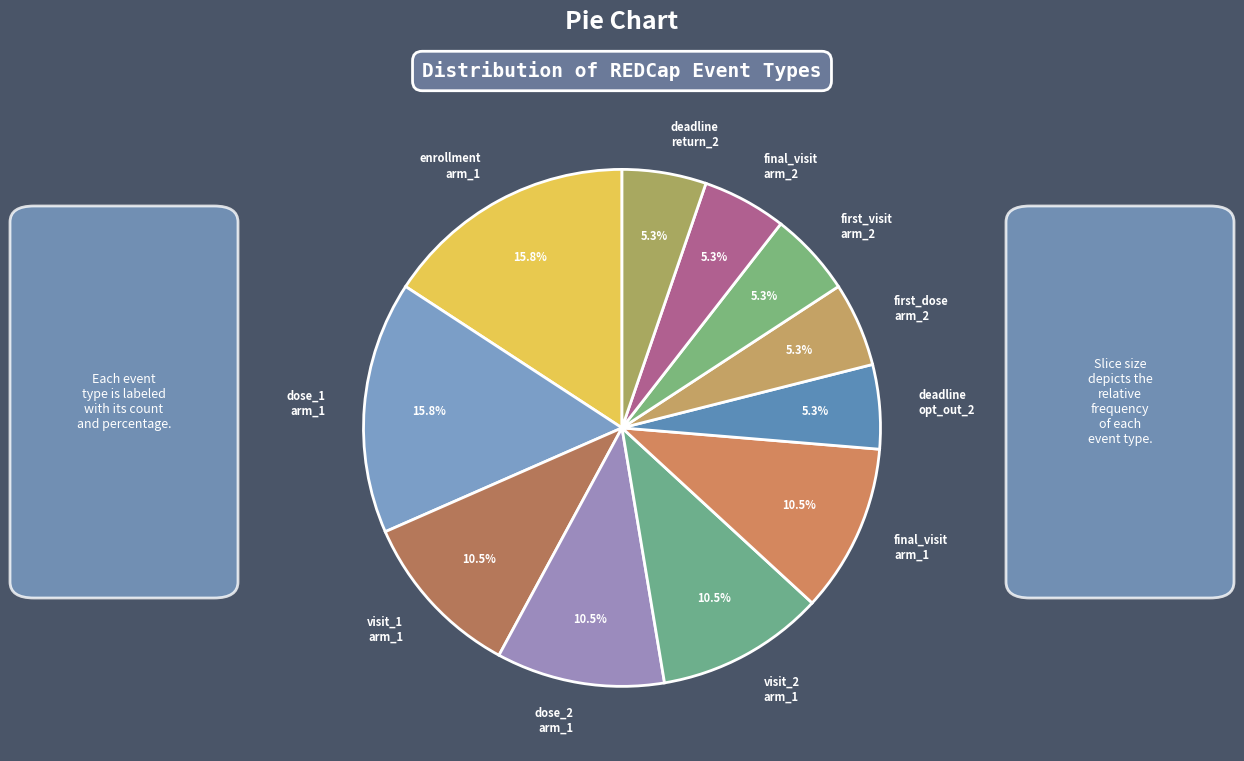

What is the ratio of the value at final_visit arm_2 to the value at dose_1 arm_1?

0.3